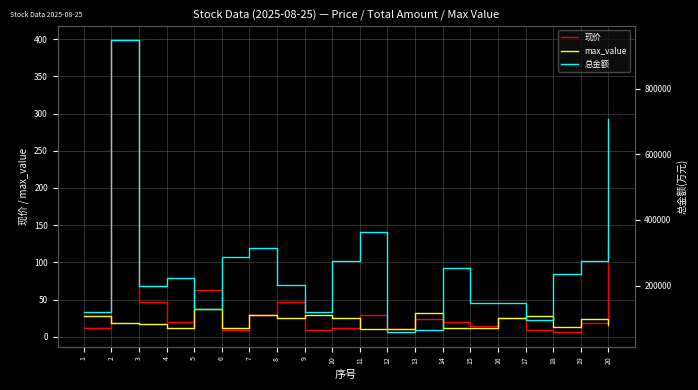

Reading left to right, list all the values displayed in this chart.

现价: 12.2	398.4	47.4	19.6	63.2	8.8	28.7	47.0	9.0	12.5	28.9	11.2	23.8	19.5	14.7	25.7	9.8	6.2	18.6	129.3
max_value: 28.4	19.2	17.2	11.9	37.8	12.0	29.1	25.7	28.8	25.8	10.6	11.1	32.7	11.2	12.5	25.4	27.6	13.4	24.4	16.2
总金额: 118350.4	946614.4	198054.0	224113.6	129897.6	286801.2	314327.3	203027.1	118617.8	275652.2	363128.8	58255.8	64573.4	253050.5	147350.0	147279.1	94543.0	234622.8	276029.5	706250.8